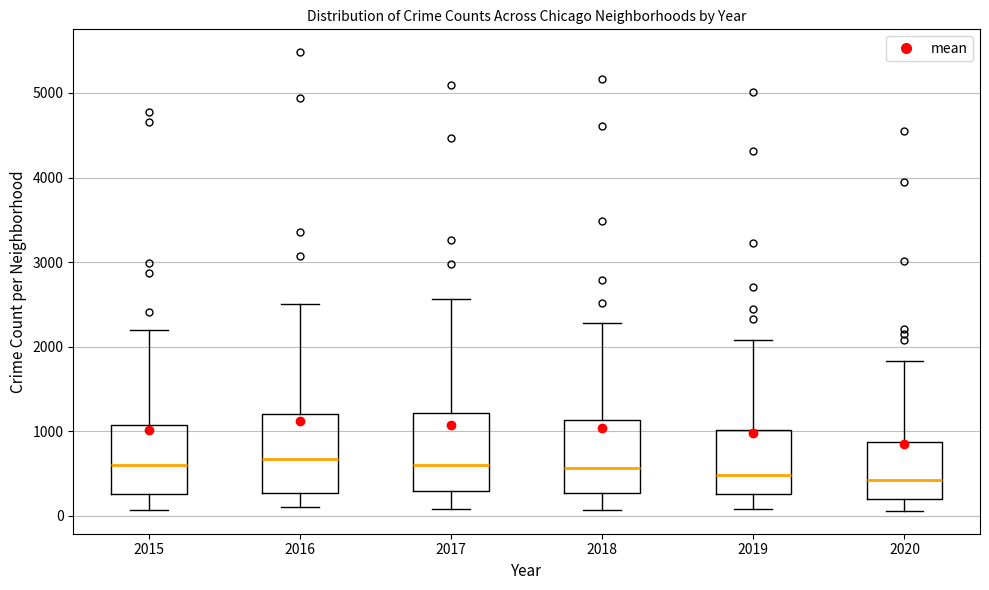

Reading left to right, transcribe this box plot: for each box, give where its median line is, the range the box spans, and where its two whiskers end, as read against the y-axis. The values are not printed on the chart, so give them approximately, as read against the axis.

2015: median 600, box 300 to 1100, whiskers 100 to 2200
2016: median 700, box 300 to 1200, whiskers 100 to 2500
2017: median 600, box 300 to 1200, whiskers 100 to 2600
2018: median 600, box 300 to 1100, whiskers 100 to 2300
2019: median 500, box 300 to 1000, whiskers 100 to 2100
2020: median 400, box 200 to 900, whiskers 100 to 1800